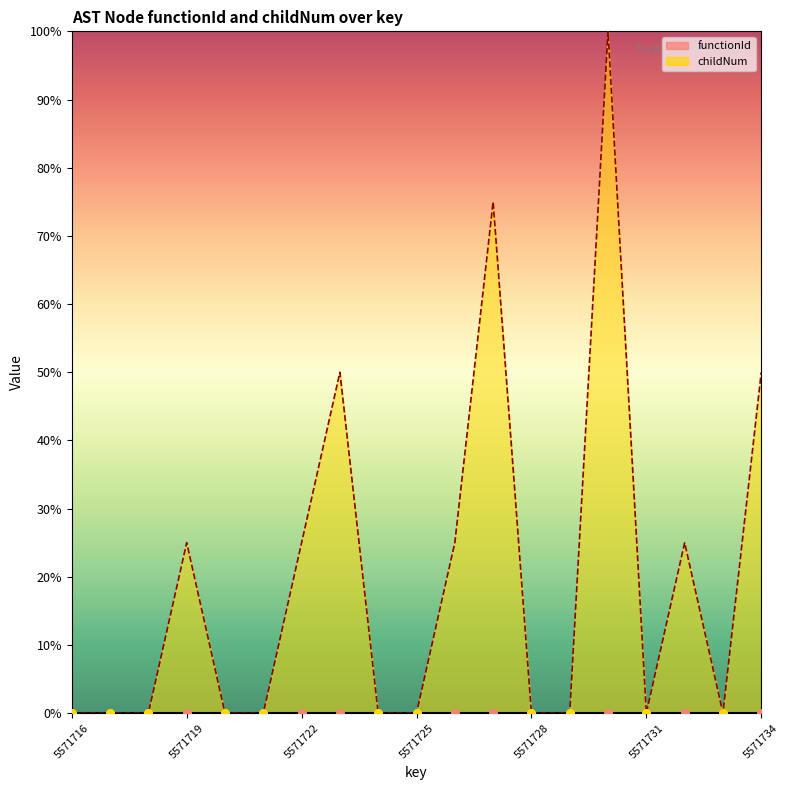

Which has a higher value, 5571729 or 5571716?

5571729